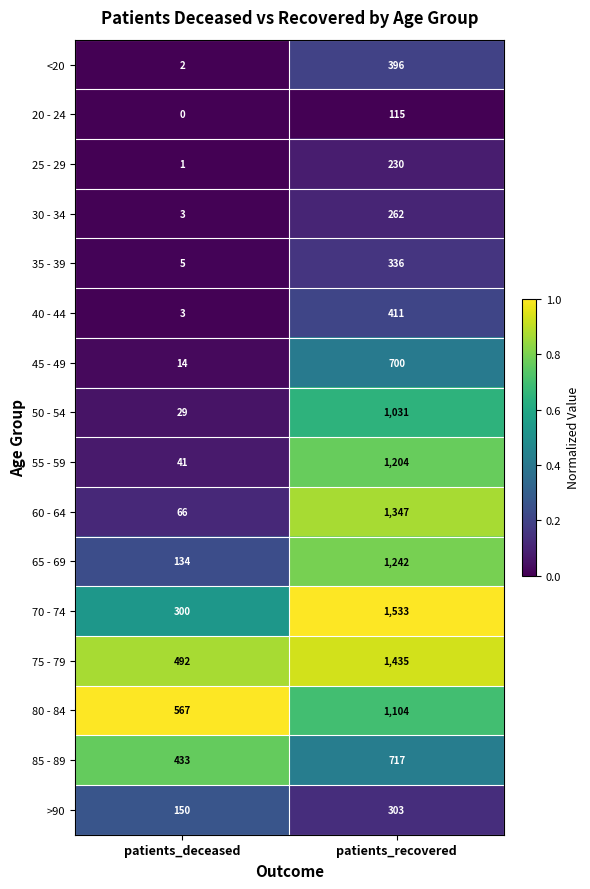

Which series has the largest range (max minus min)?

60 - 64